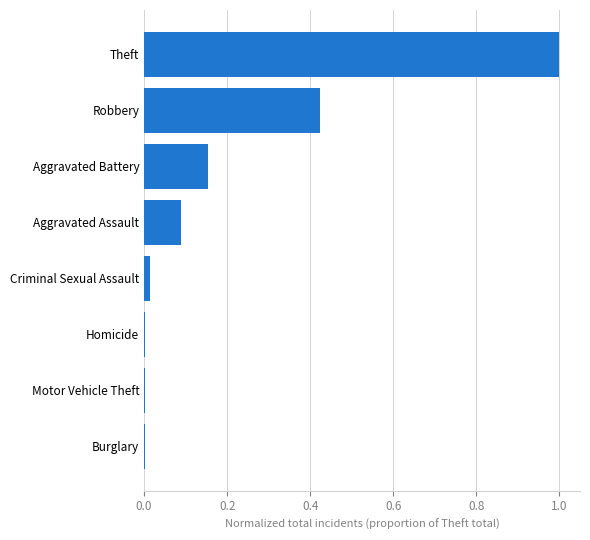

What is the change in value from Robbery to Theft?

+0.6